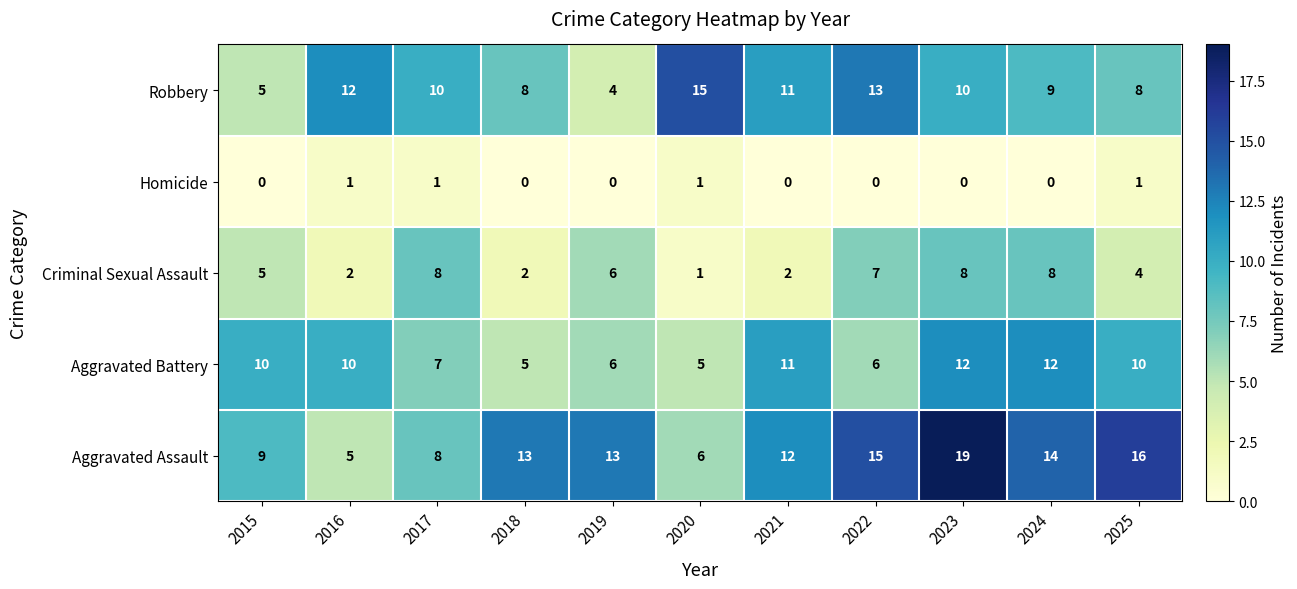

What is the greatest value displayed?

19